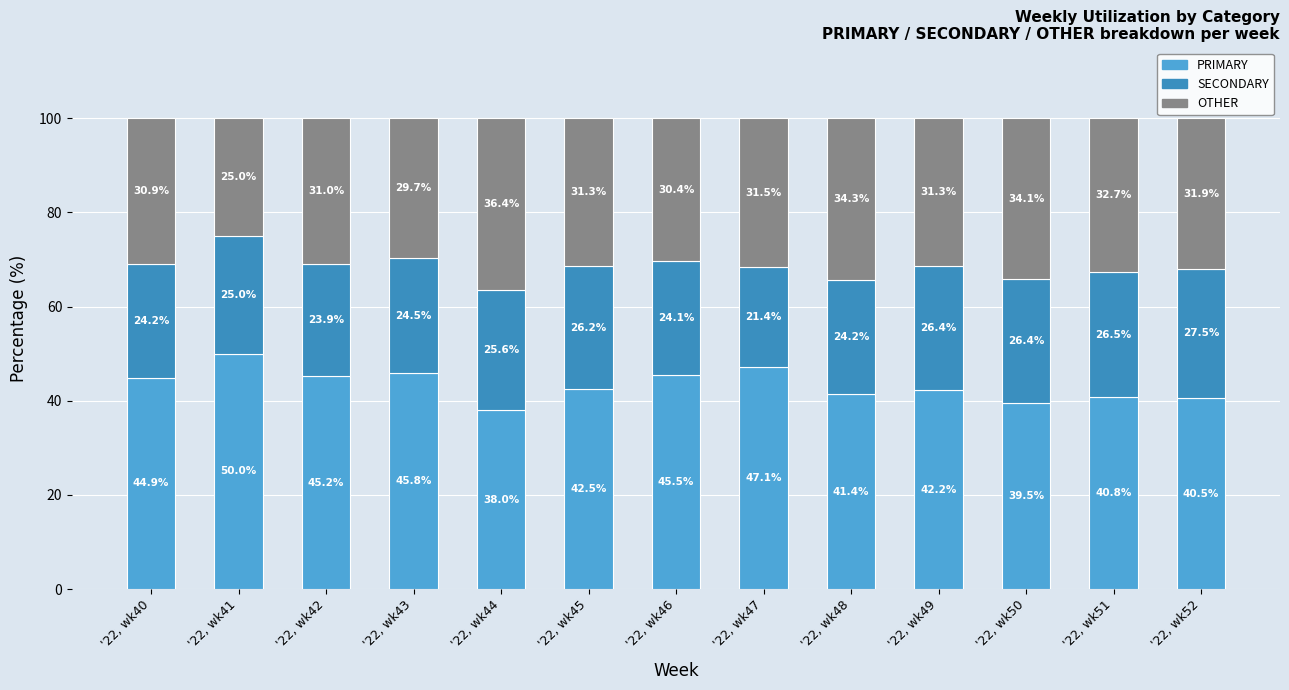

At which label does OTHER first exceed 31?

'22, wk44